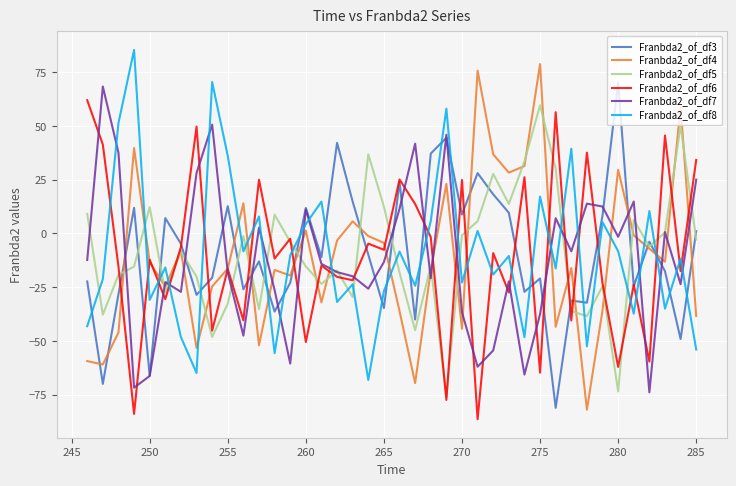

What is the lowest value of the Franbda2_of_df3 series?

-81.1